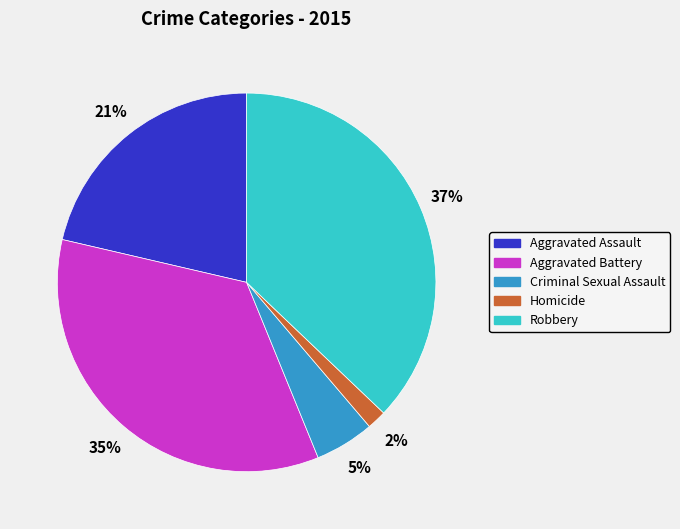

True or false: Criminal Sexual Assault accounts for 5% of the total.

True